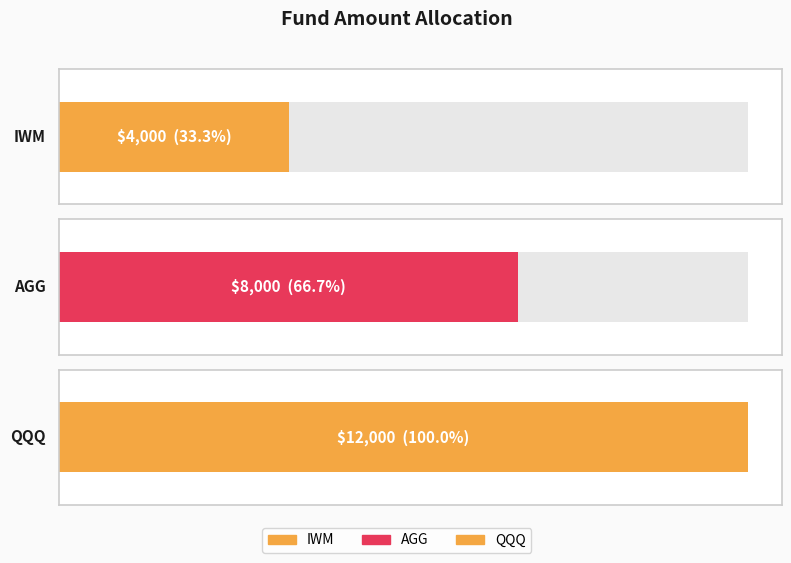

What is the smallest value displayed?

4000